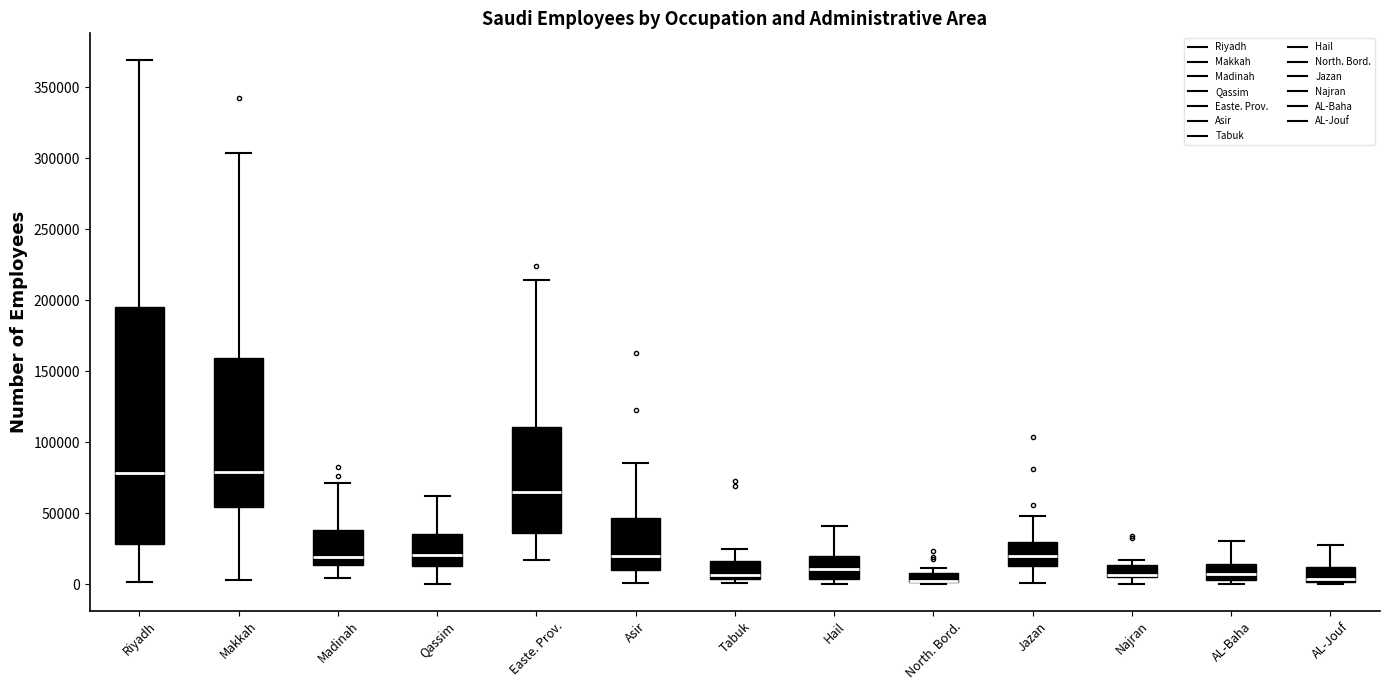

Comparing the boxes themselves (not the whiskers), which one is the tallest?

Riyadh